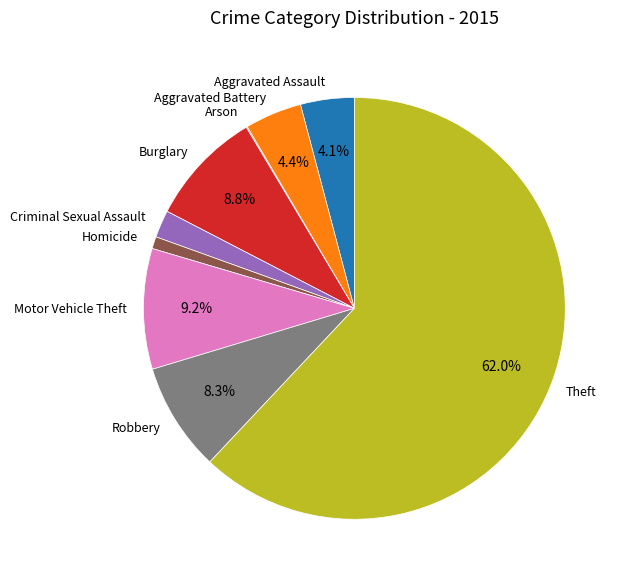

Approximately how many times larger is the value at Criminal Sexual Assault compared to Homicide?

2.3